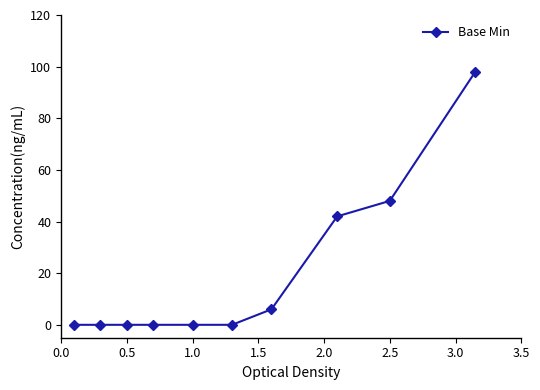

What is the sum of all values?

194